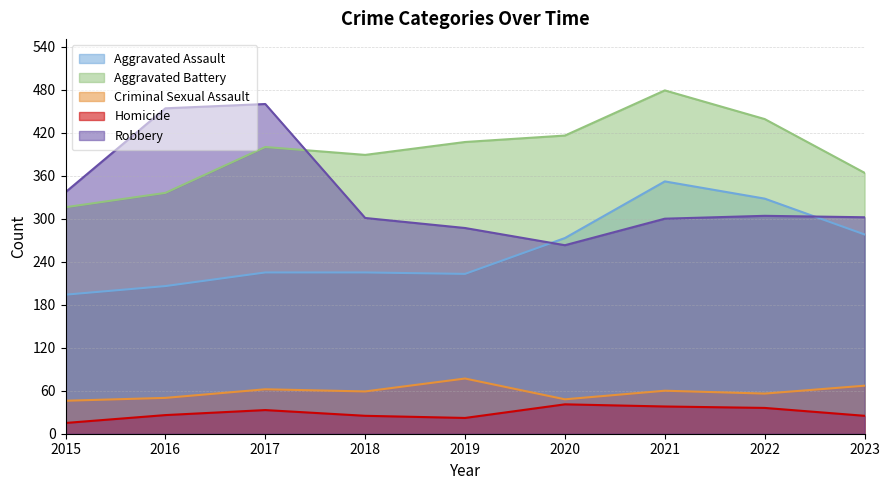

True or false: Criminal Sexual Assault and Homicide cross at least once.

False